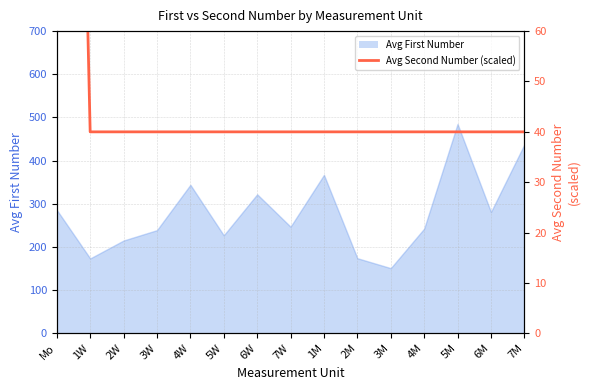

True or false: the data shows 63 at 4M.

False